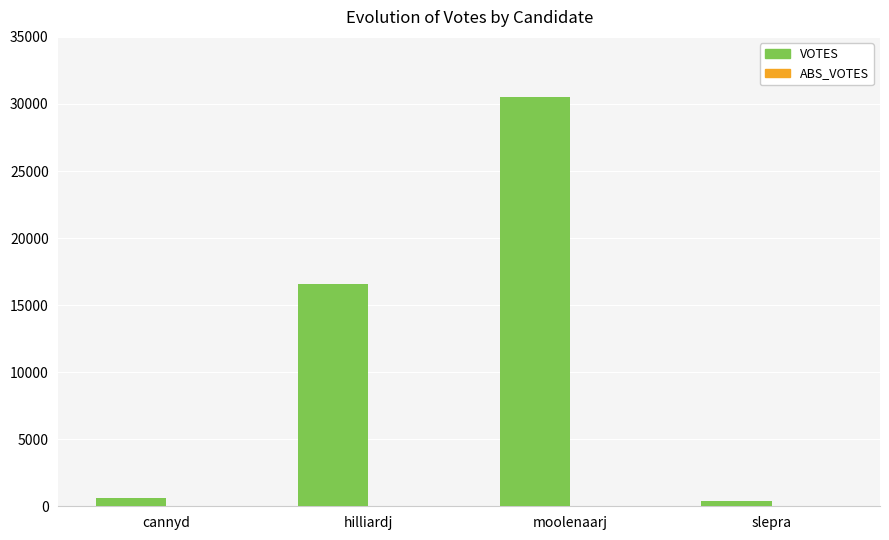

What is the value of the 2nd bar from the left?

16600